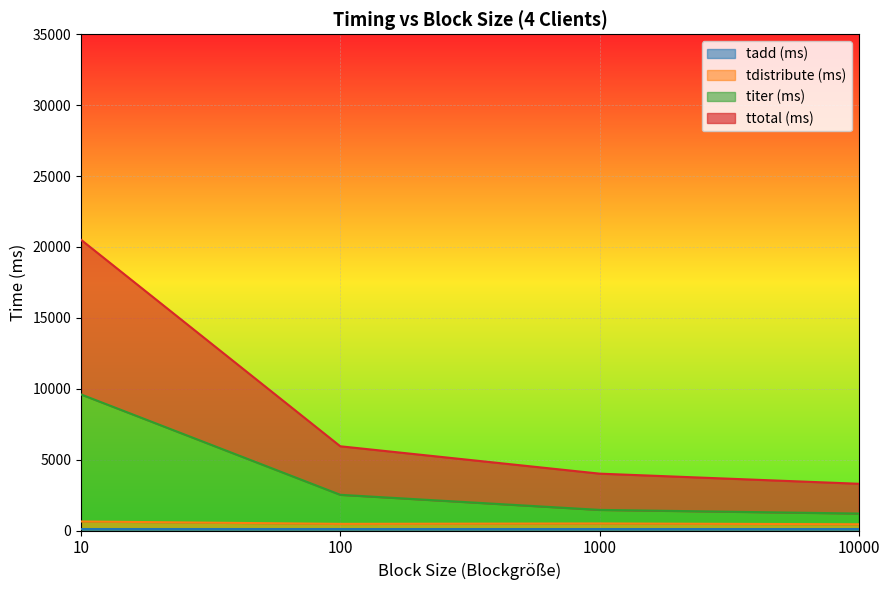

Where is titer (ms) nearest to the value 5396?

100